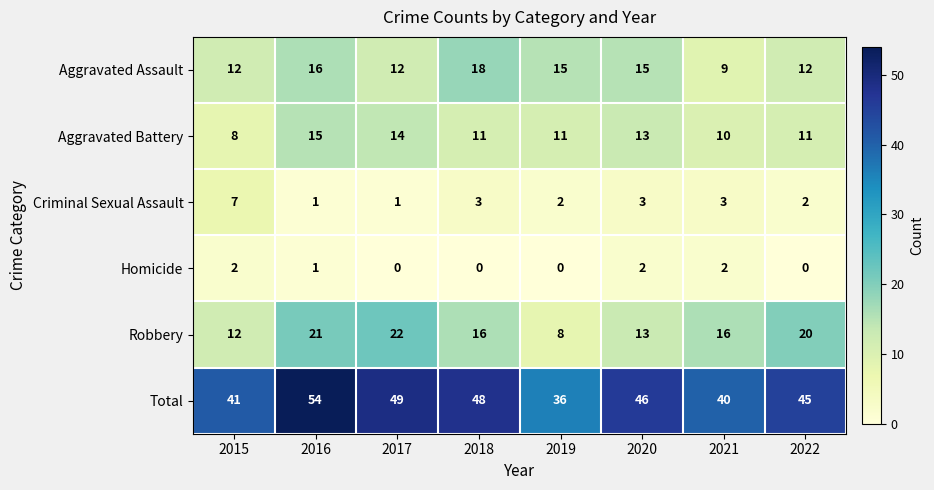

Is it true that Homicide equals 2 at 2020?

True